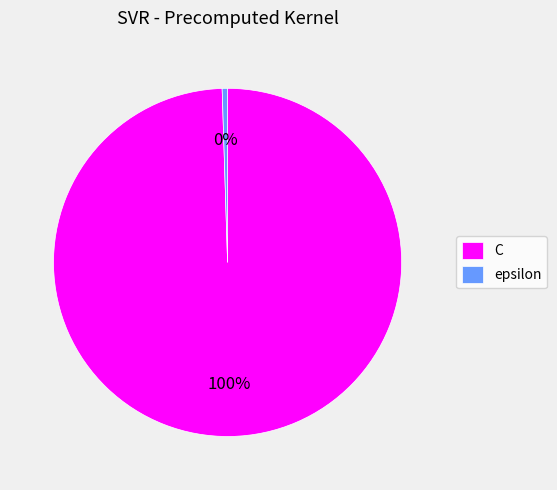

Rank the categories by value from highest to lowest.

C, epsilon